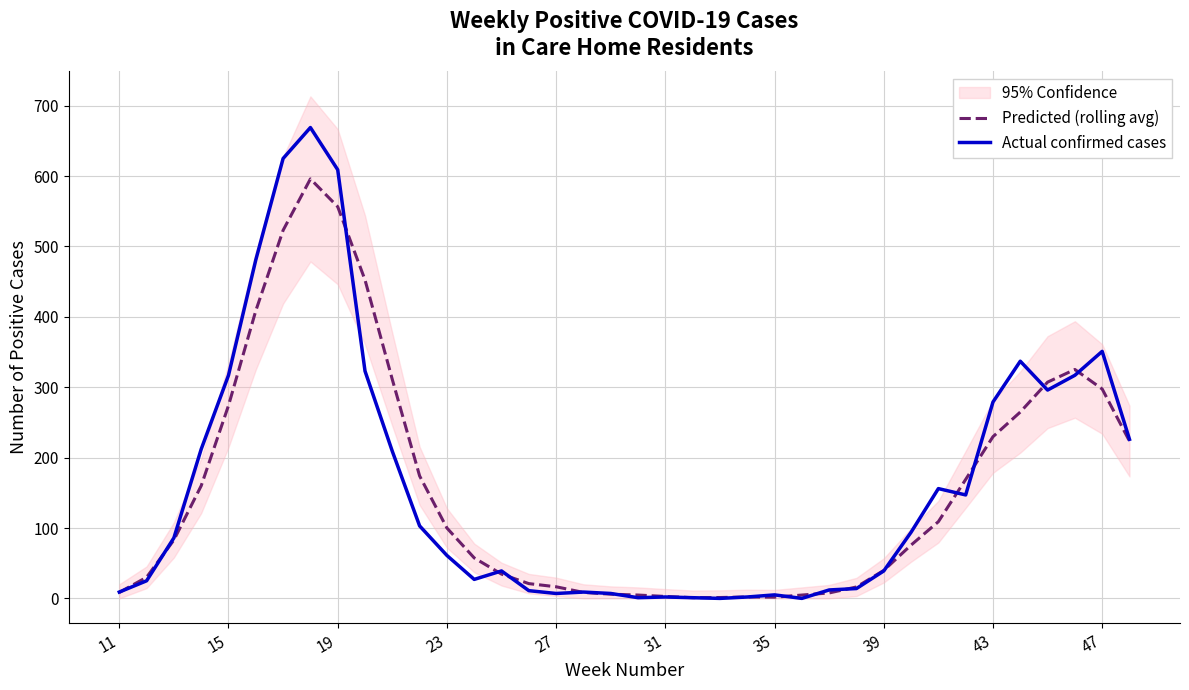

Which series has the largest range (max minus min)?

Actual confirmed cases